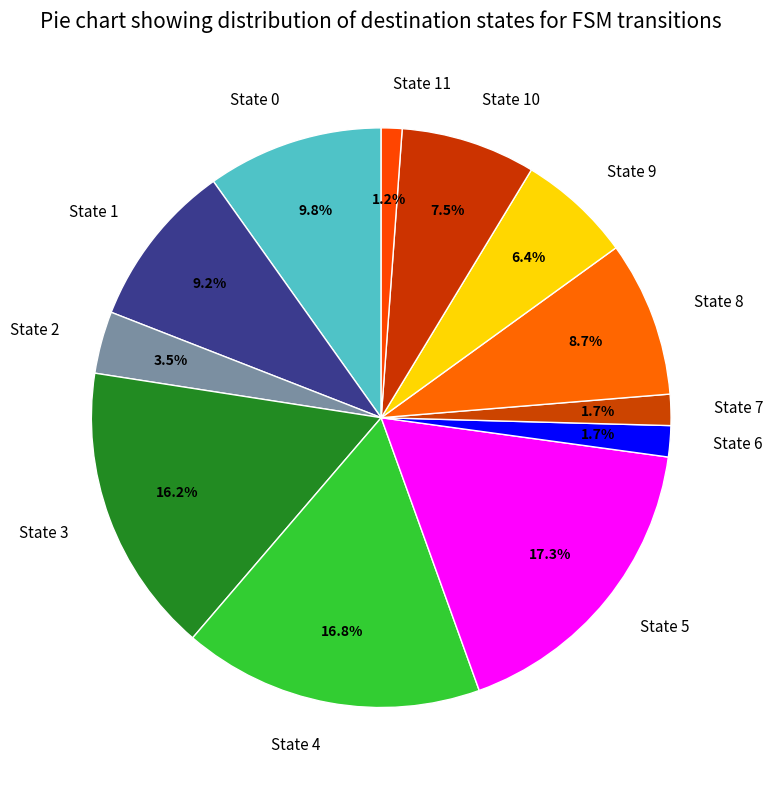

Does any single category account for the majority?

No